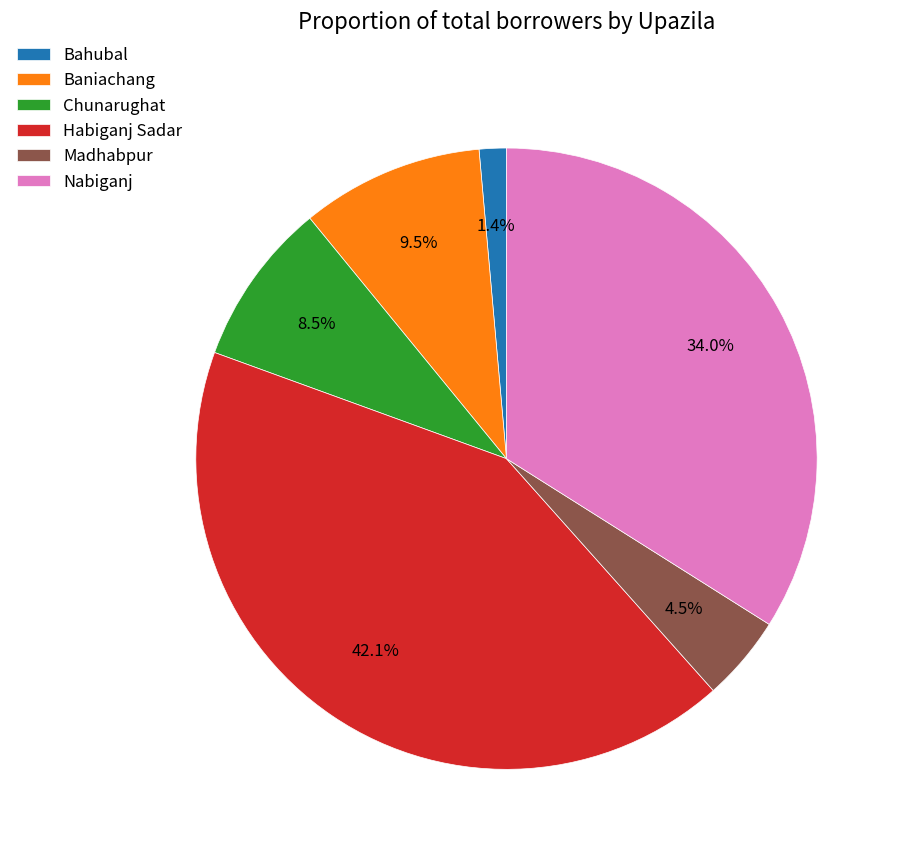

Count the number of slices in the pie.

6